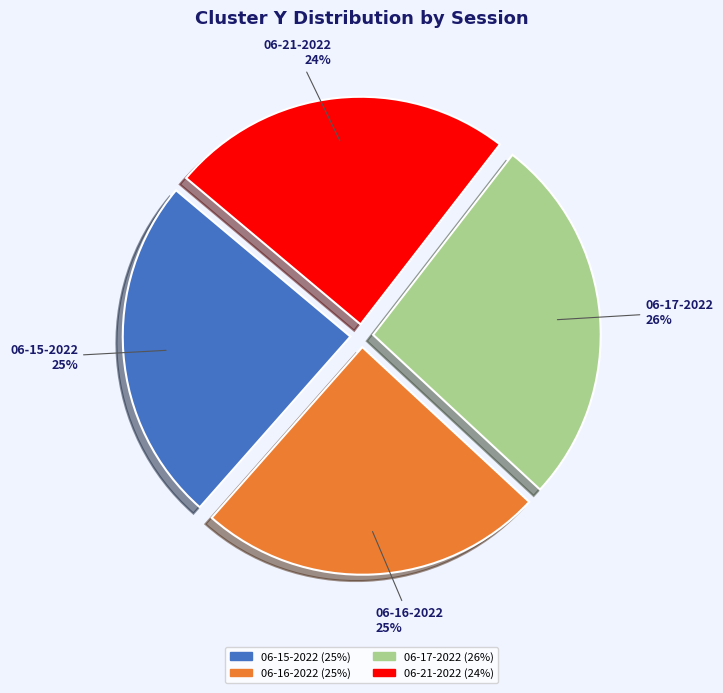

To the nearest percent, what is the difference between the largest and smallest slice percentages?

2%